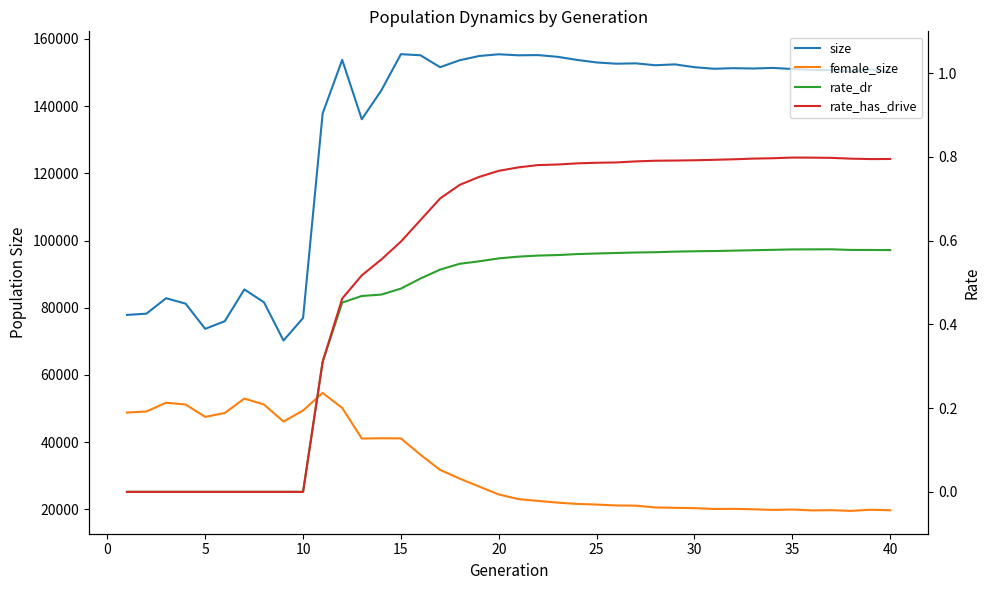

How many lines are shown in the chart?

4